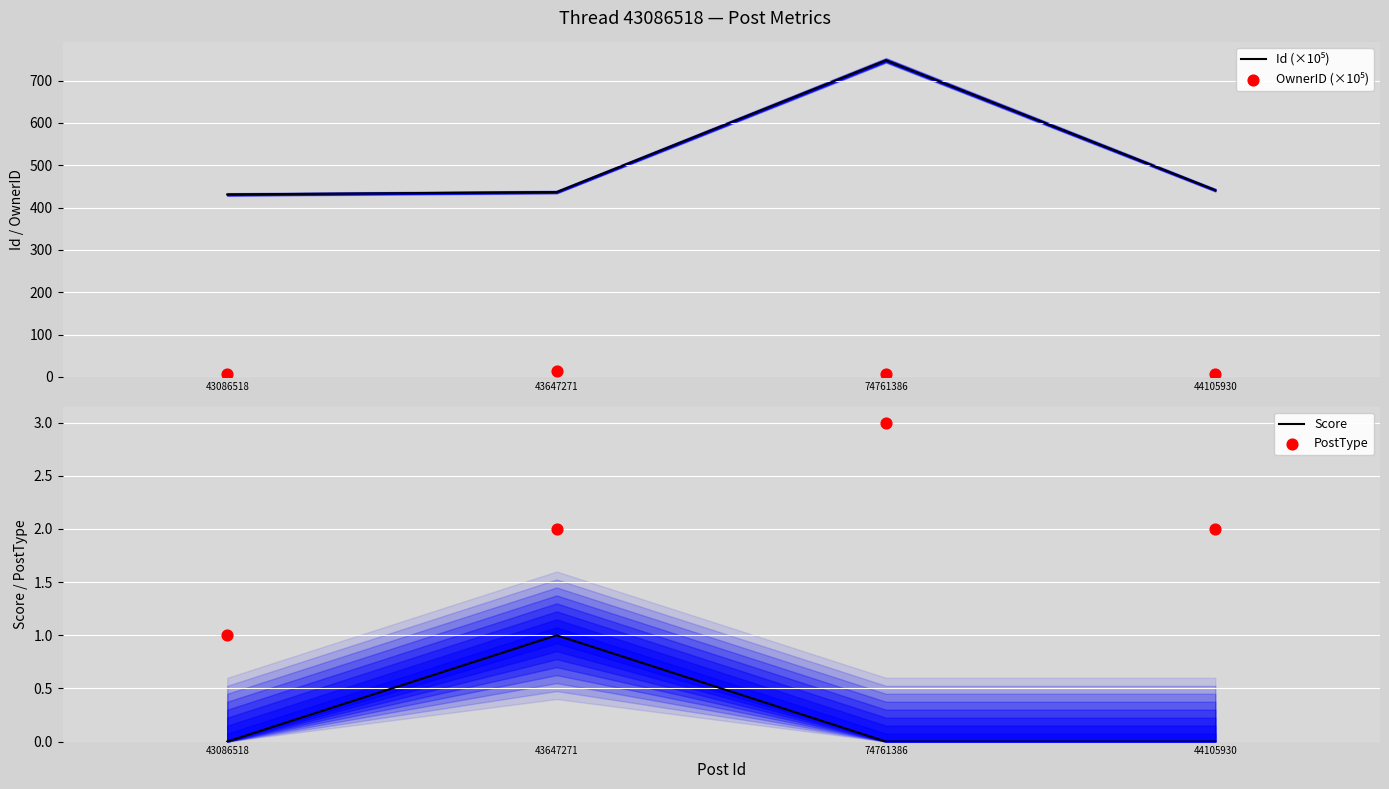

What is the total value across all series at 44105930?

448.9